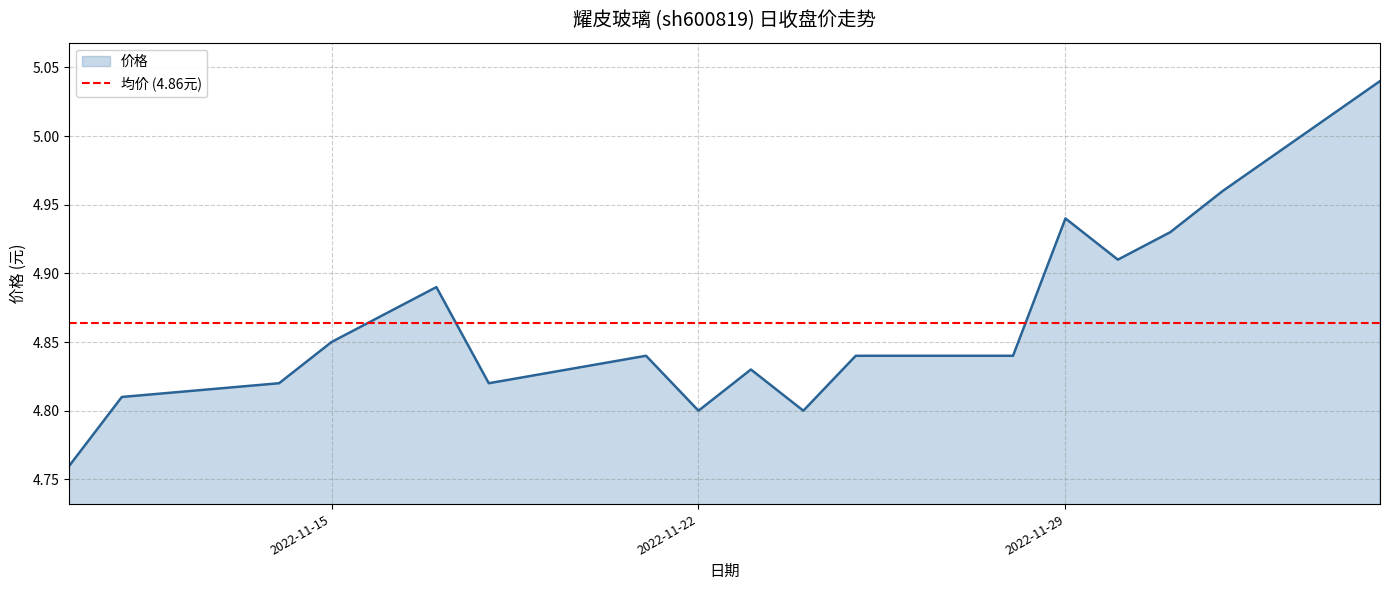

Is it true that the value at 2022-11-11 is 2.7?

False